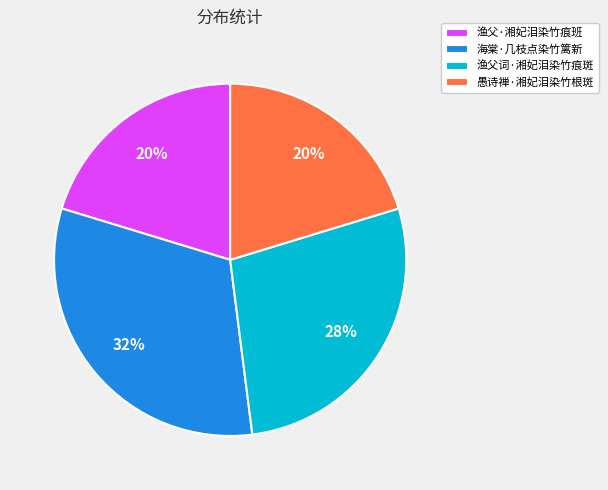

To the nearest percent, what percentage of the pie is 渔父词·湘妃泪染竹痕斑?

28%